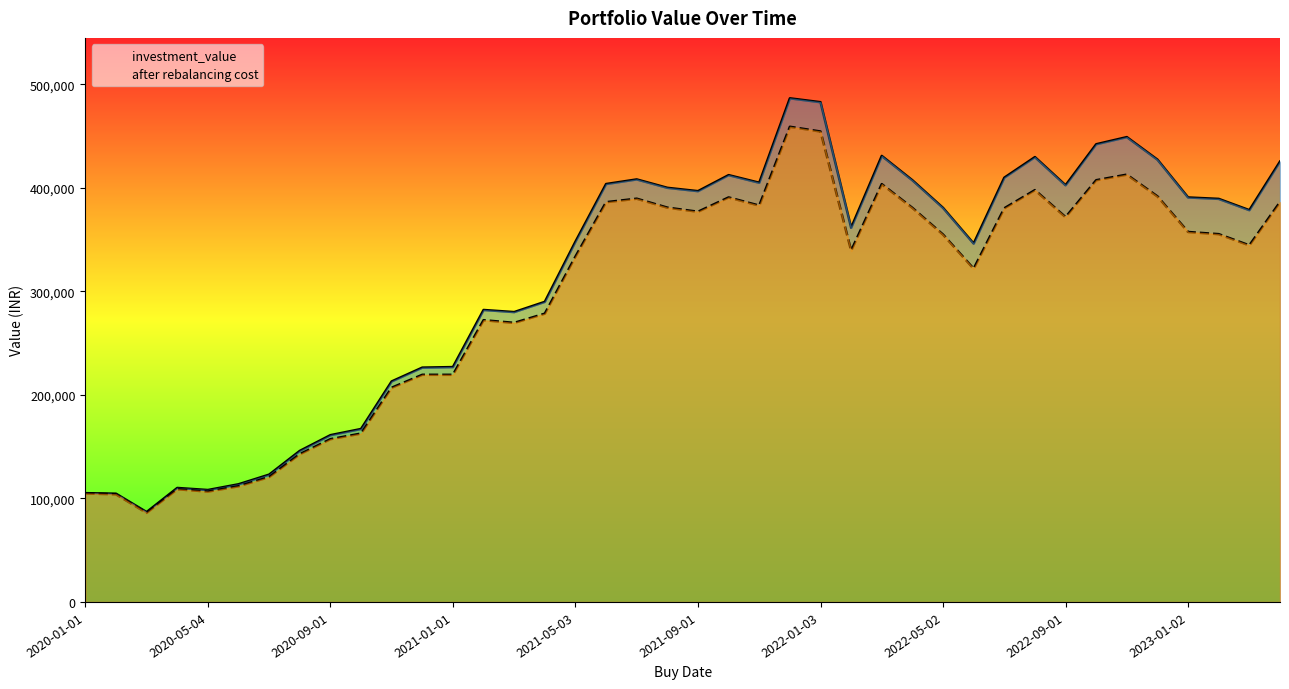

Which series has the largest range (max minus min)?

investment_value